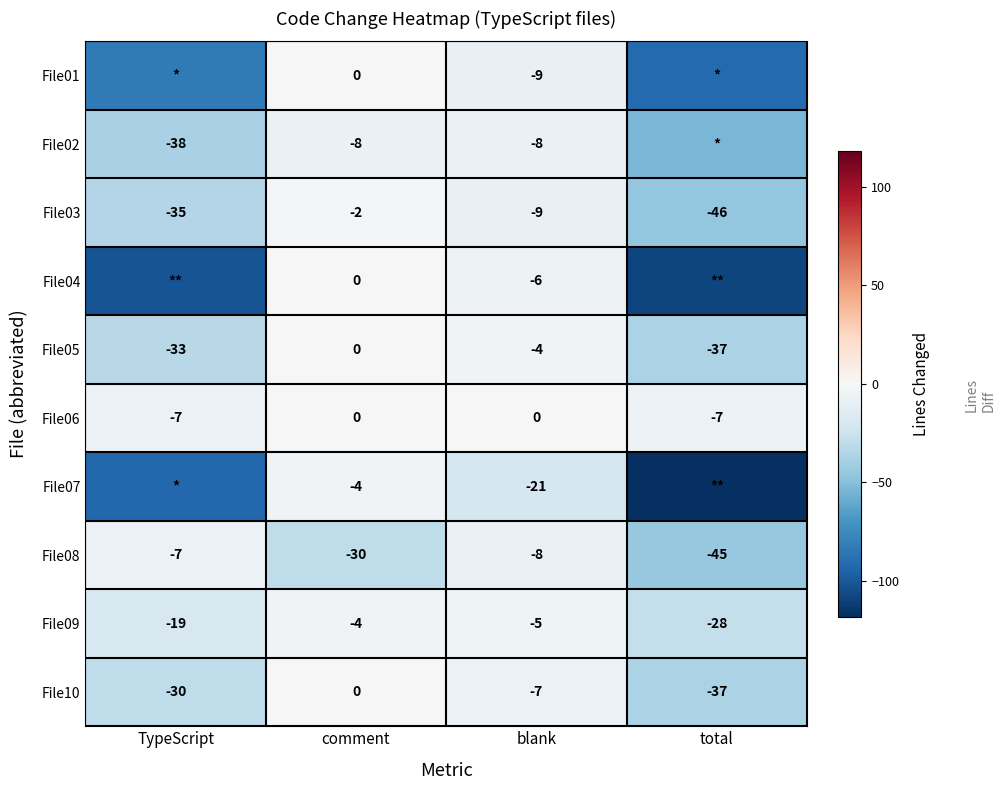

Read the File03 value at TypeScript.

-35